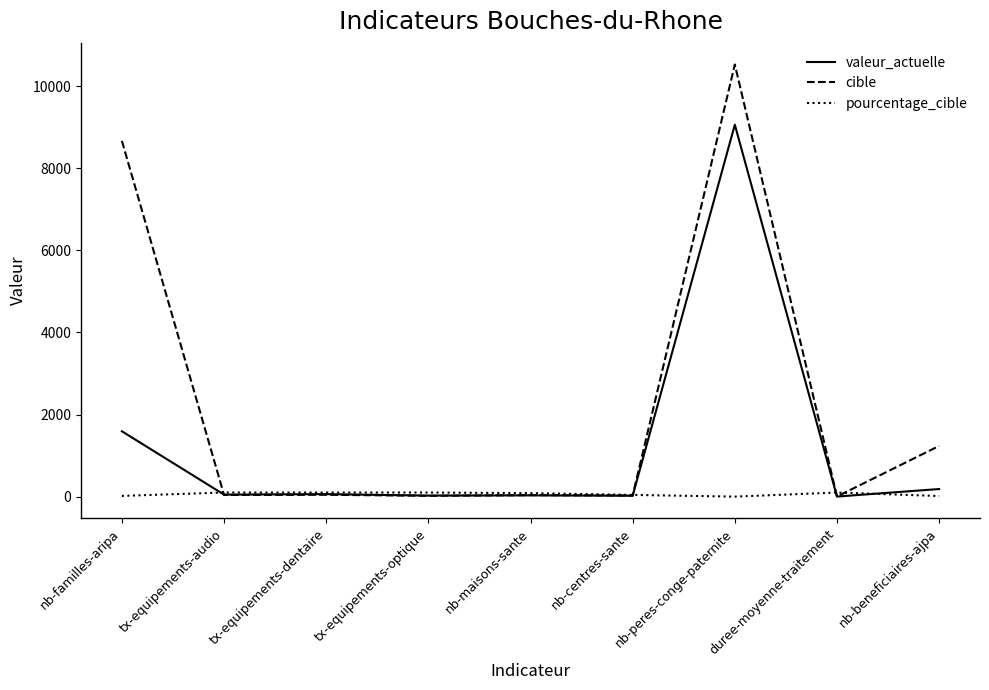

How many lines are shown in the chart?

3